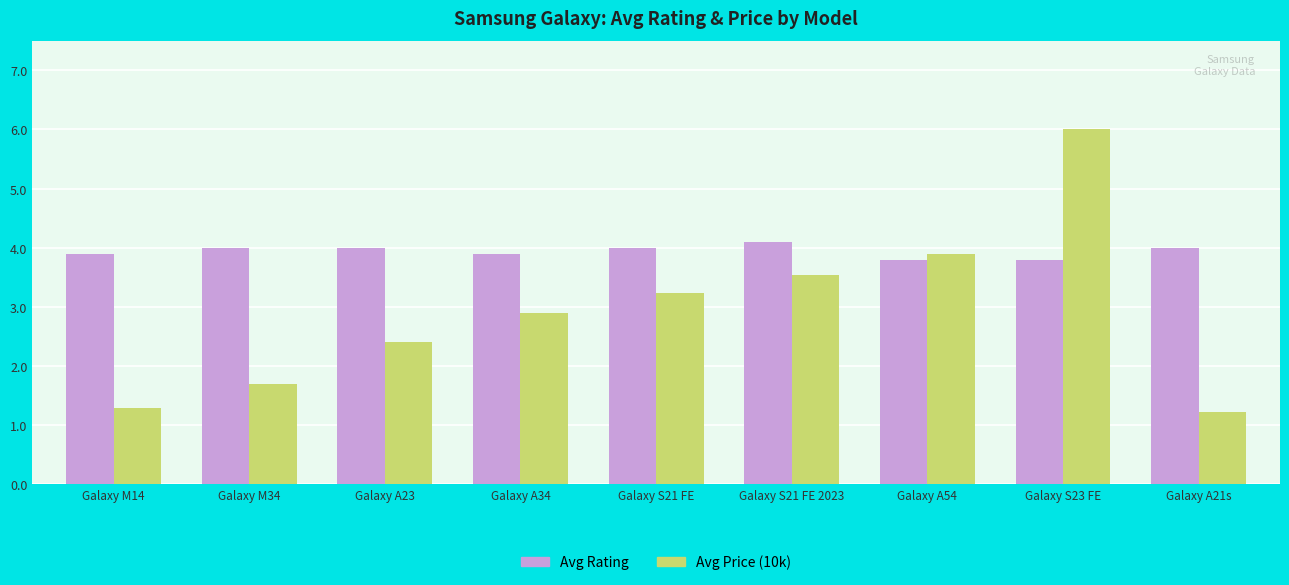

What are all the series names shown in the legend?

Avg Rating, Avg Price (10k)